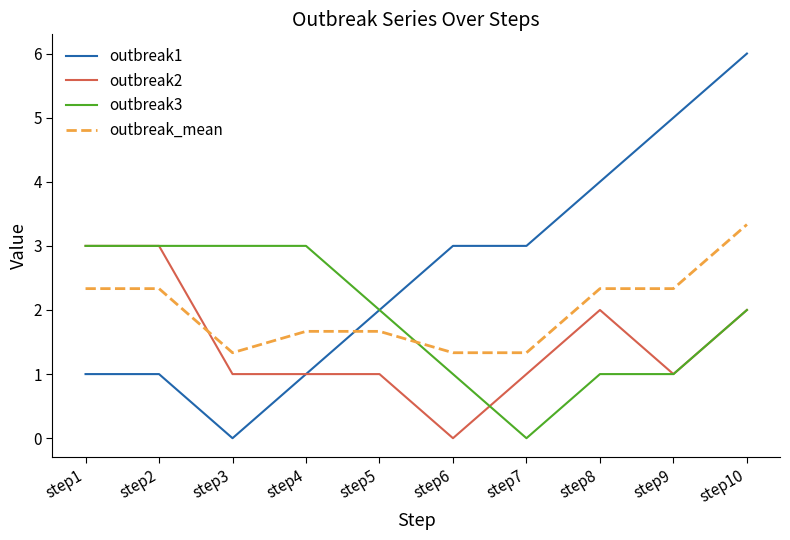

Between which two adjacent categories do outbreak2 and outbreak_mean first intersect?

step2 and step3